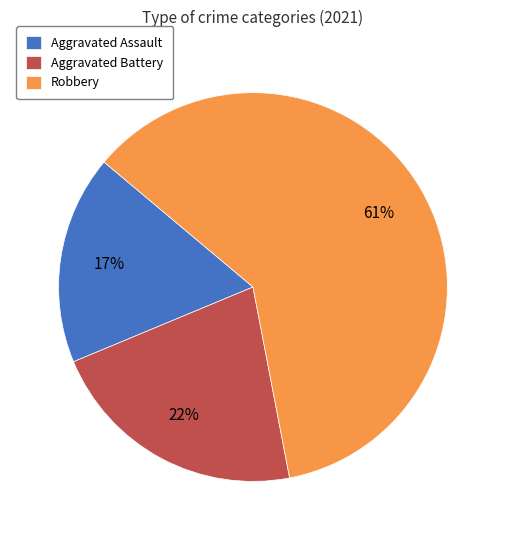

What percentage is the Aggravated Battery slice, to the nearest percent?

22%